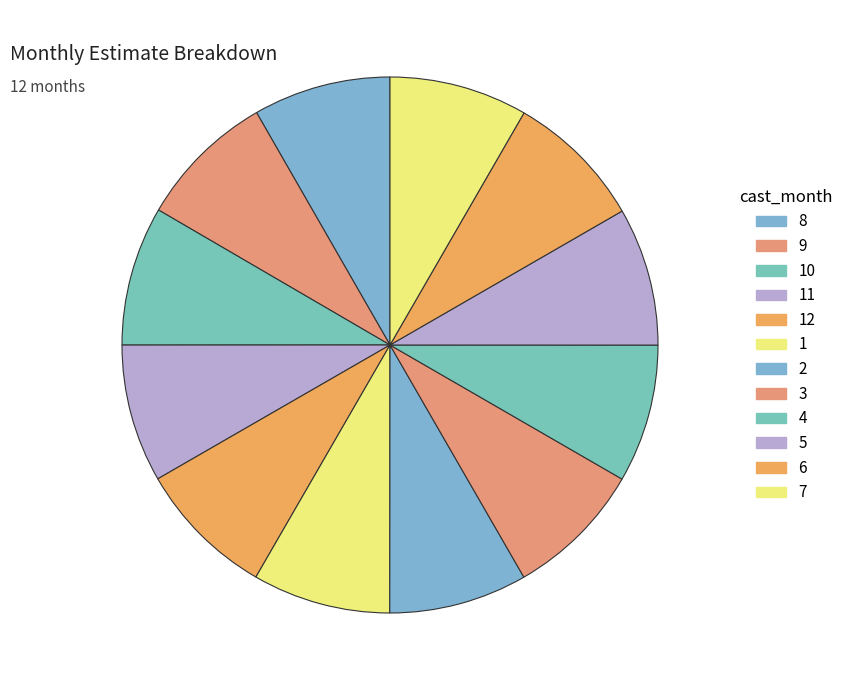

Count the number of slices in the pie.

12